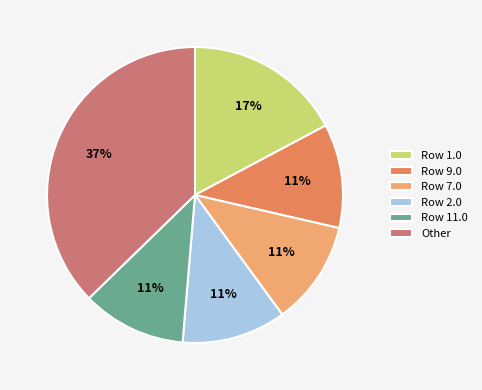

Which has a higher value, Row 11.0 or Row 1.0?

Row 1.0